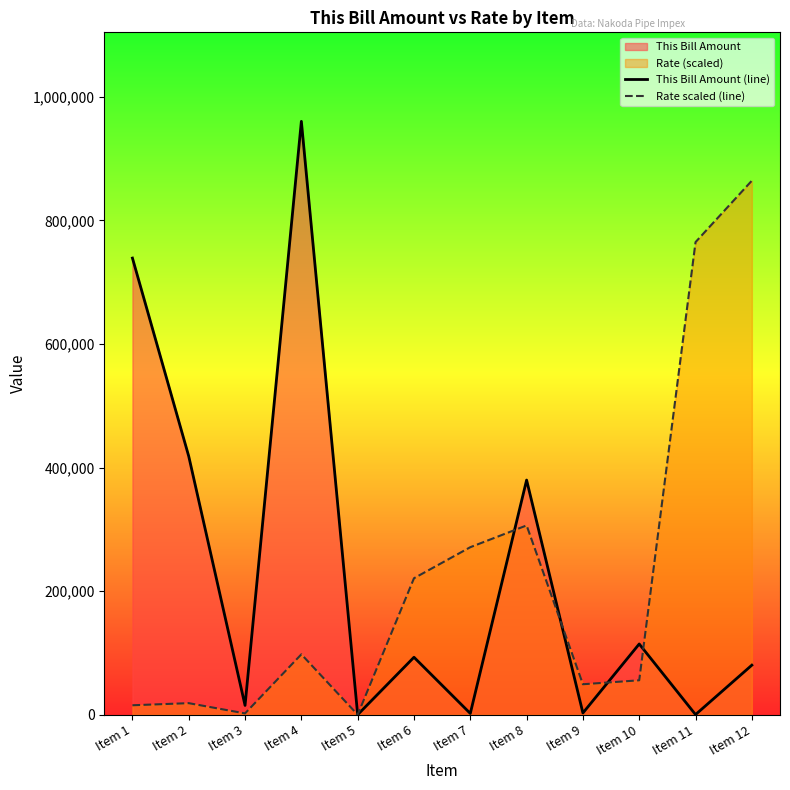

Rank the series at Item 5 from lowest to highest value.

This Bill Amount (line), Rate scaled (line)